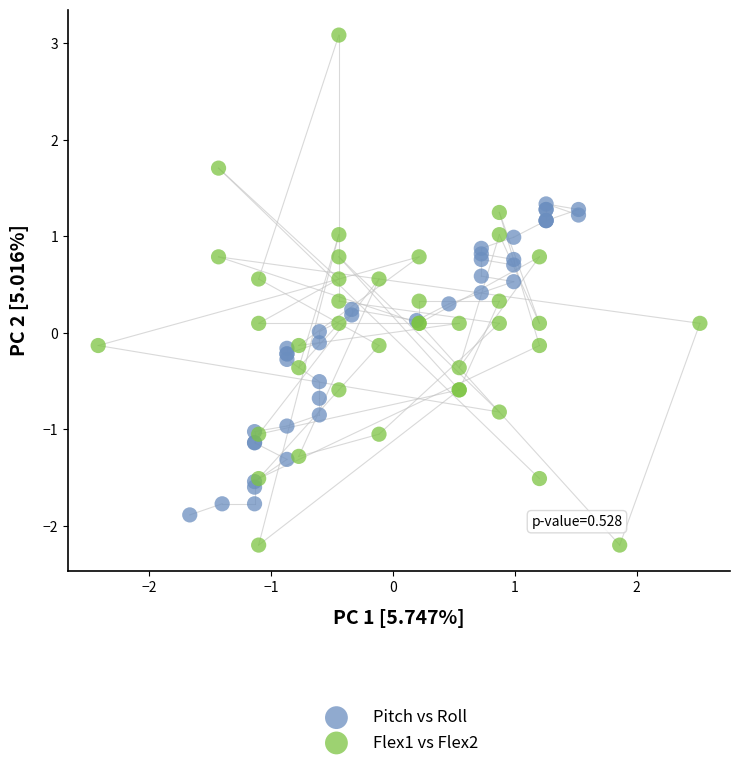

Which series reaches the minimum Y coordinate?

Flex1 vs Flex2